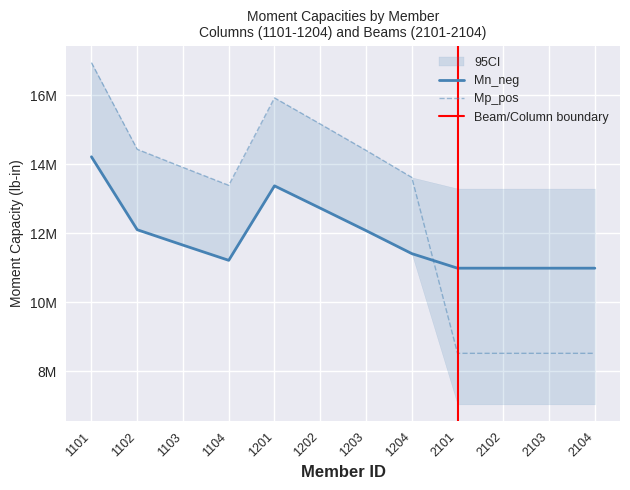

Which series ends up on top after the final intersection of Mn_neg and Mn_pos?

Mn_neg